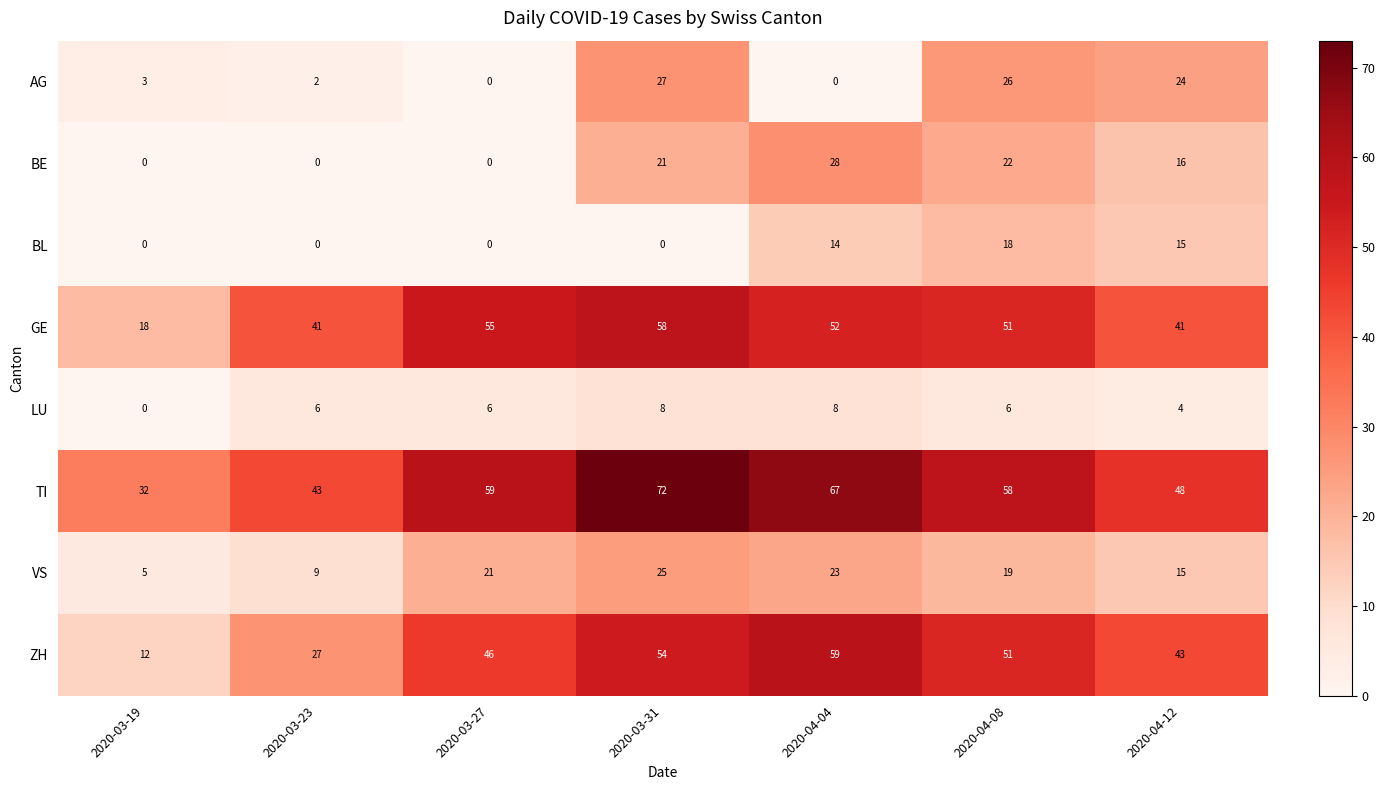

At which category is the sum across all series the highest?

2020-03-31